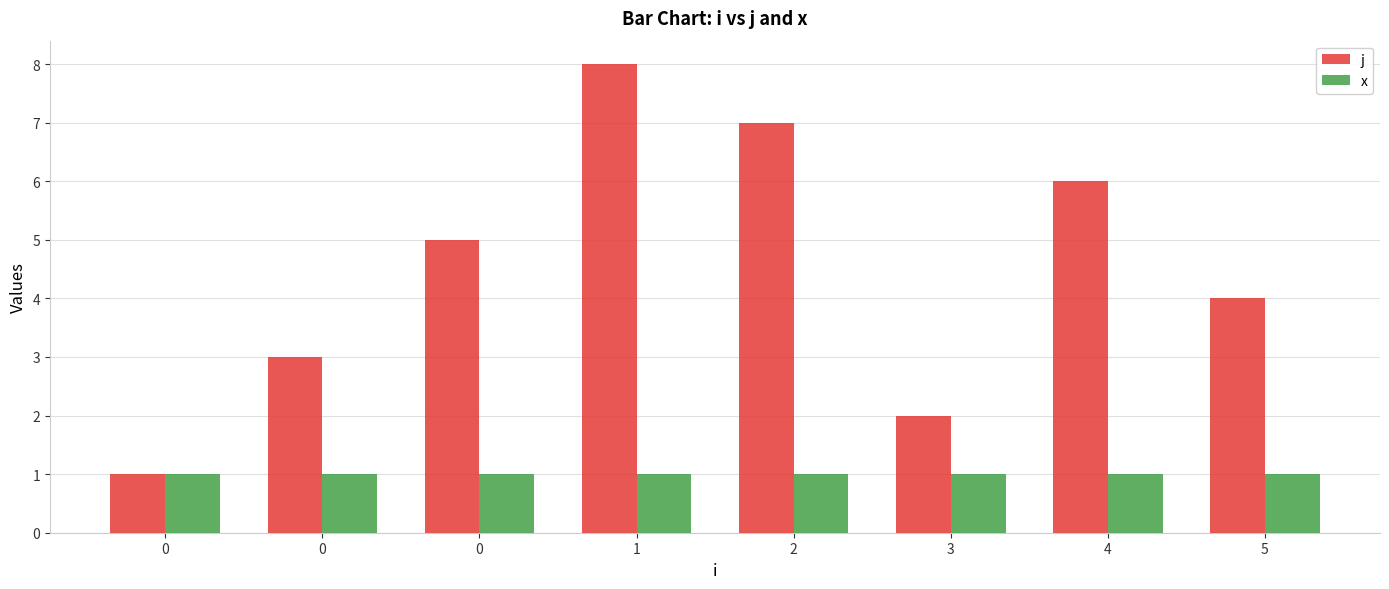

Is the value of x at 3 greater than the value of j at 3?

No